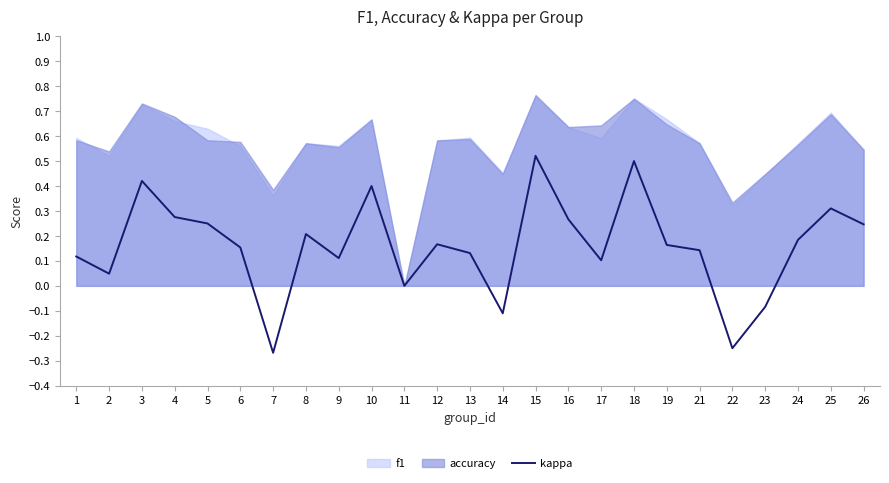

List the labels in order of value, smallest first.

7, 22, 14, 23, 11, 2, 17, 9, 1, 13, 21, 6, 19, 12, 24, 8, 26, 5, 16, 4, 25, 10, 3, 18, 15